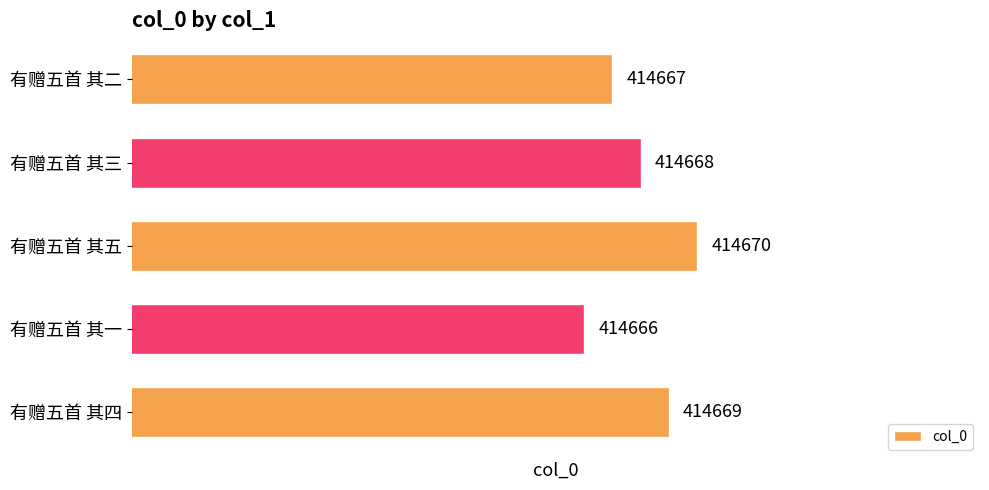

Rank the categories by value from highest to lowest.

有赠五首 其五, 有赠五首 其四, 有赠五首 其三, 有赠五首 其二, 有赠五首 其一